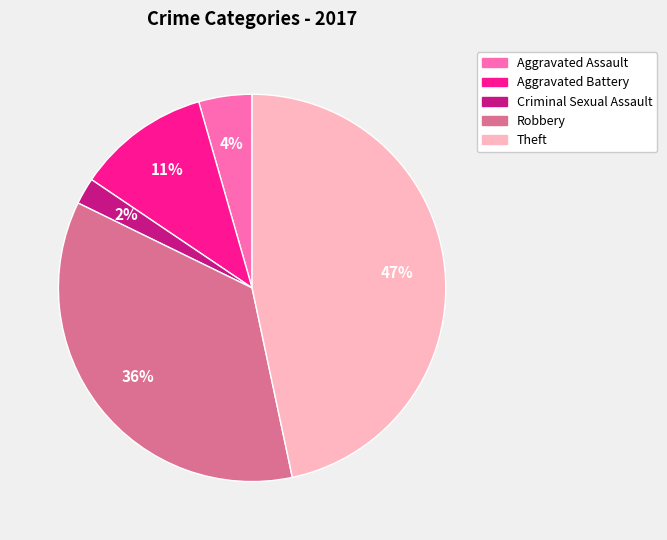

Between Theft and Criminal Sexual Assault, which is larger?

Theft